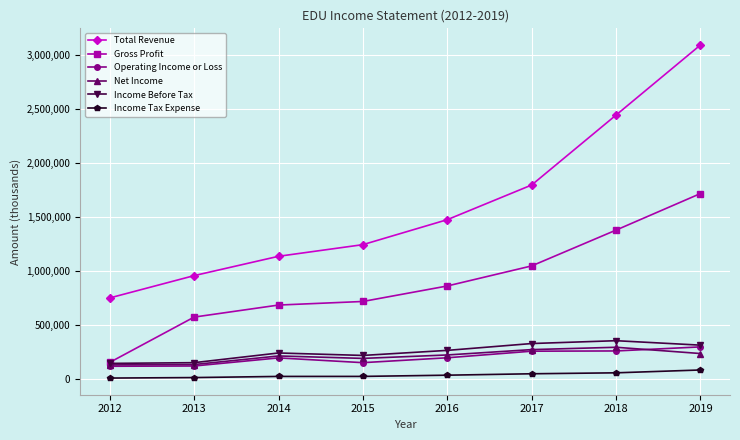

True or false: Net Income and Income Tax Expense cross at least once.

False